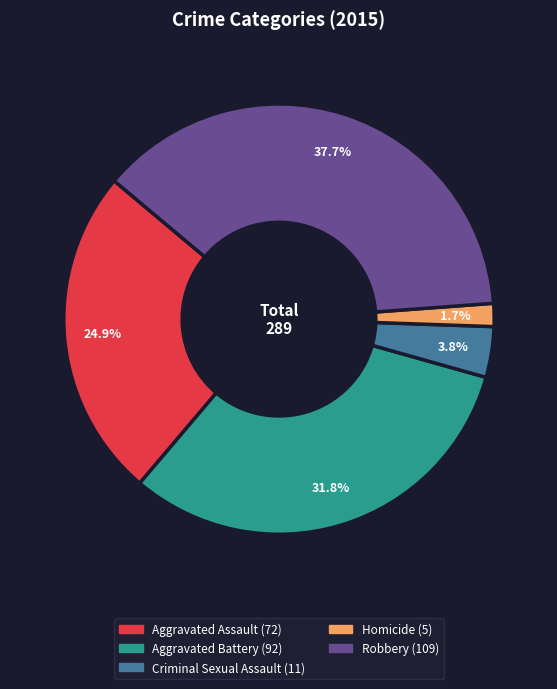

To the nearest percent, what is the combined percentage of Aggravated Assault and Criminal Sexual Assault?

29%